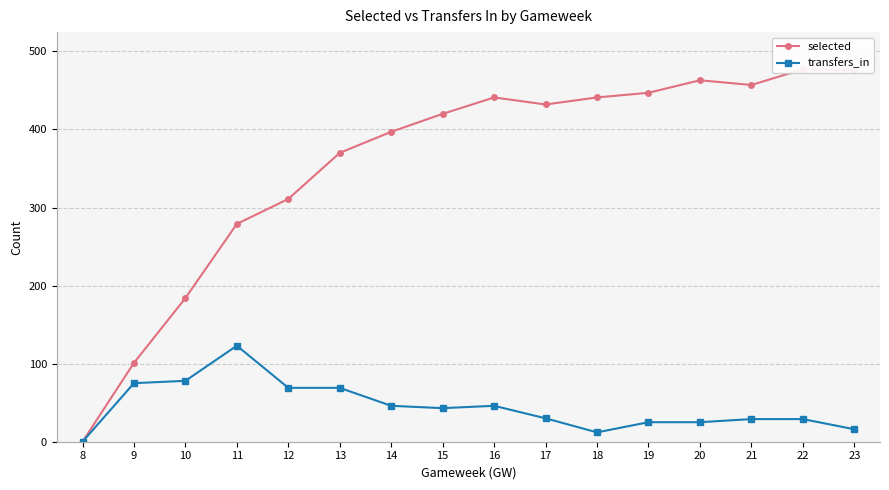

What is the total value across all series at 11?

402